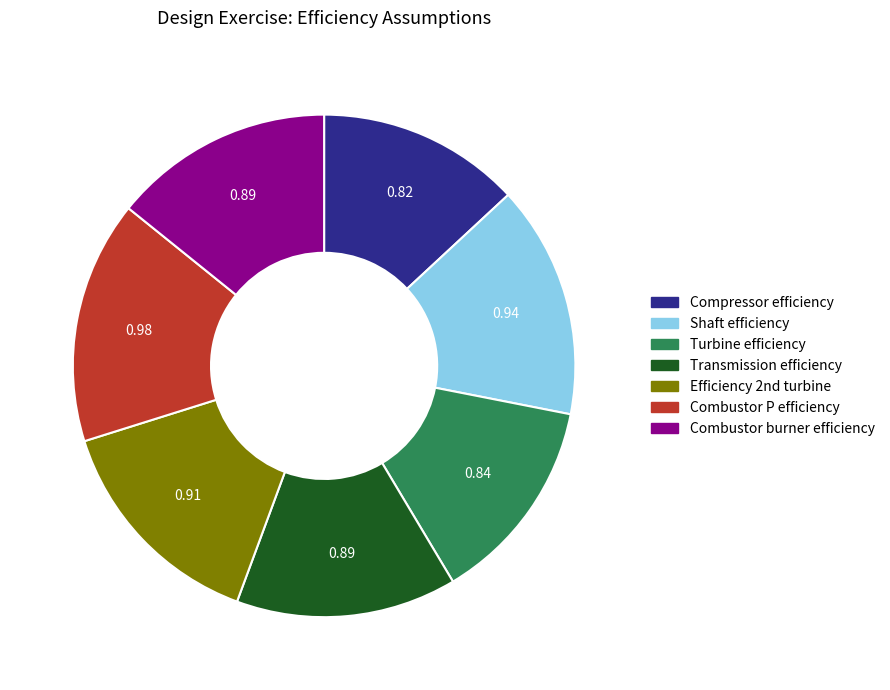

Count the number of slices in the pie.

7